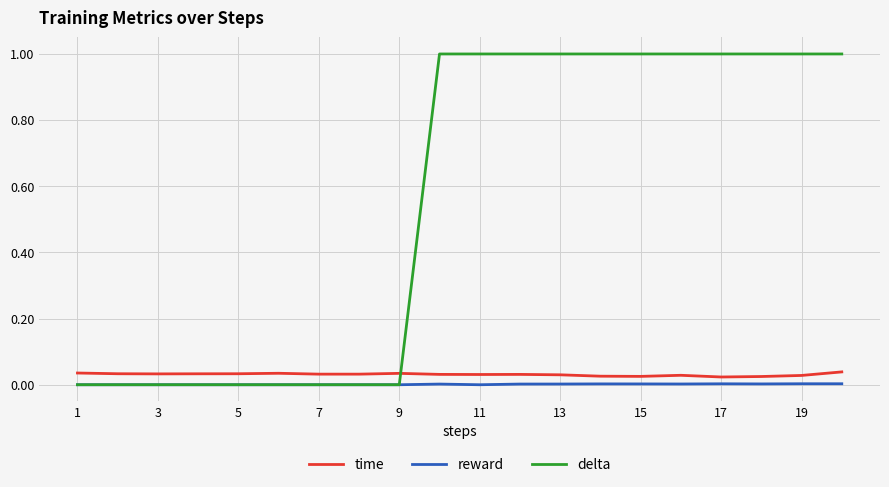

Is this an area chart (filled region under the line)?

No